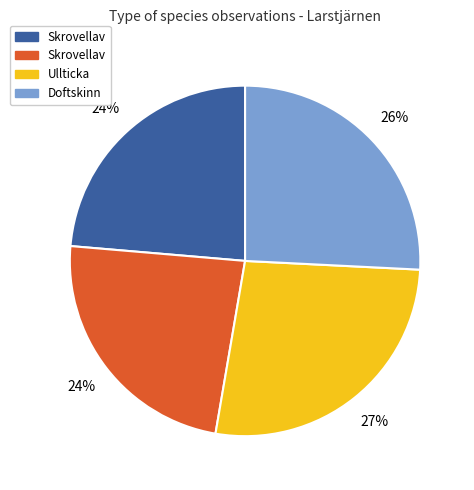

To the nearest percent, what is the difference between the largest and smallest slice percentages?

3%